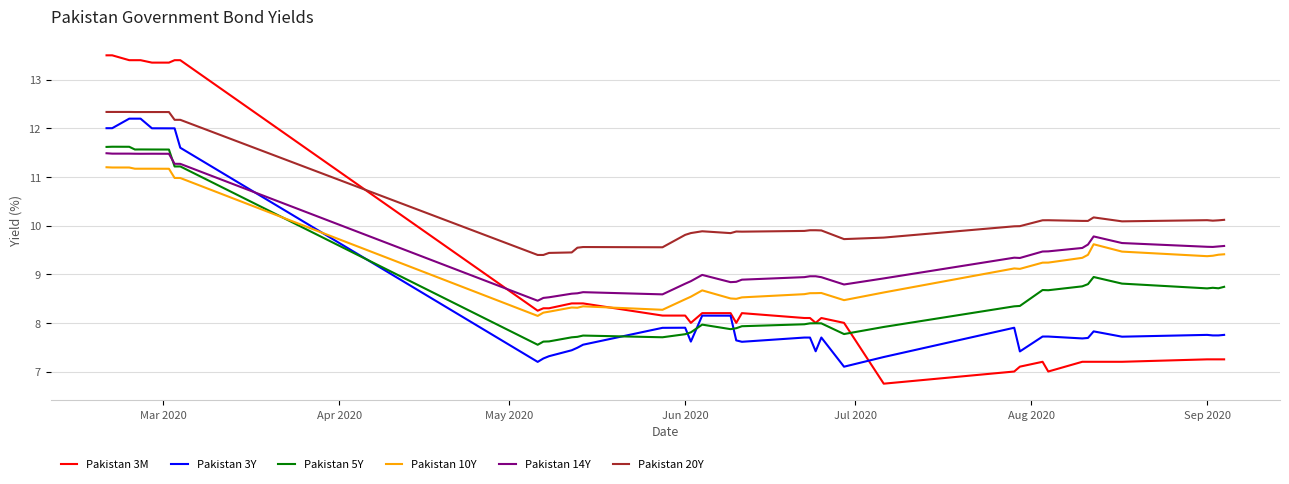

What are all the series names shown in the legend?

Pakistan 3M, Pakistan 3Y, Pakistan 5Y, Pakistan 10Y, Pakistan 14Y, Pakistan 20Y